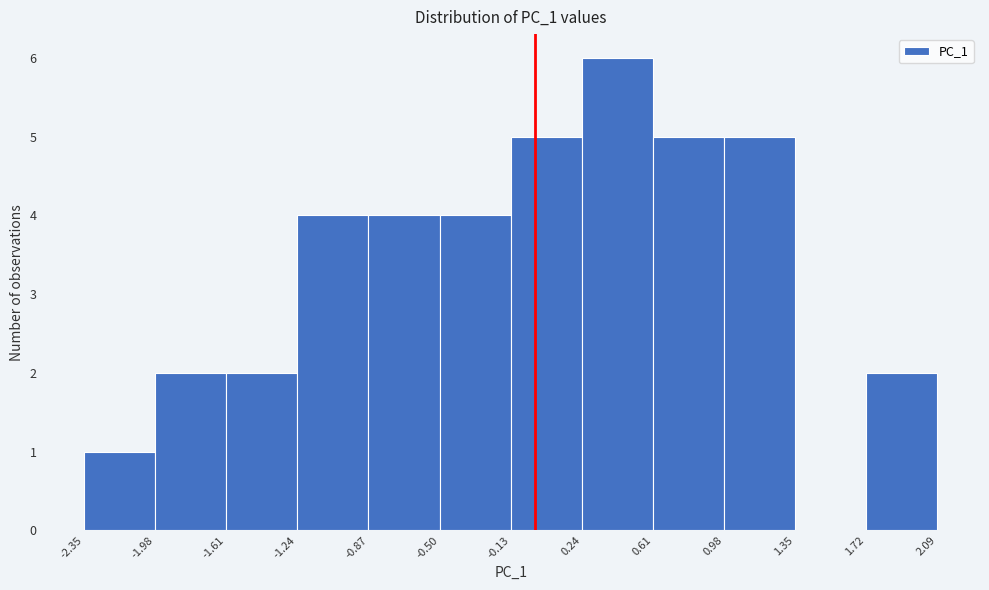

What is the height of the bar covering 0.61 to 0.98 on the x-axis? The values are not printed on the chart, so give them approximately, as read against the axis.

5